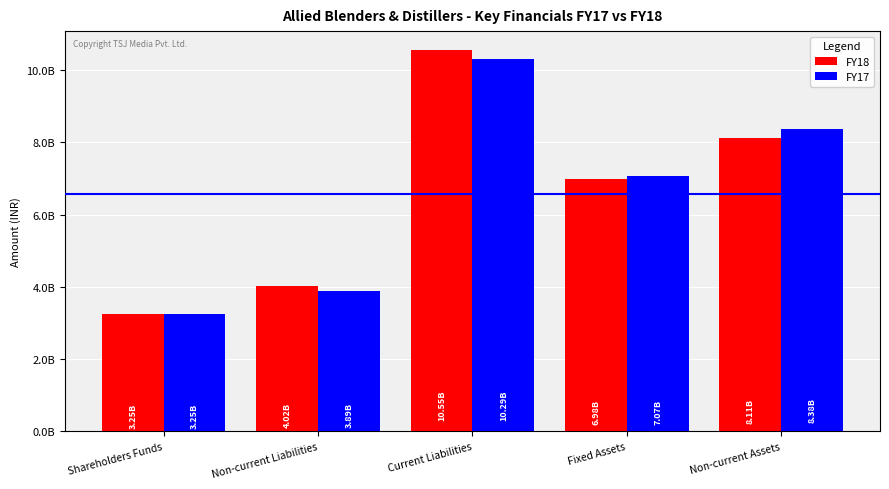

Are the bars horizontal?

No